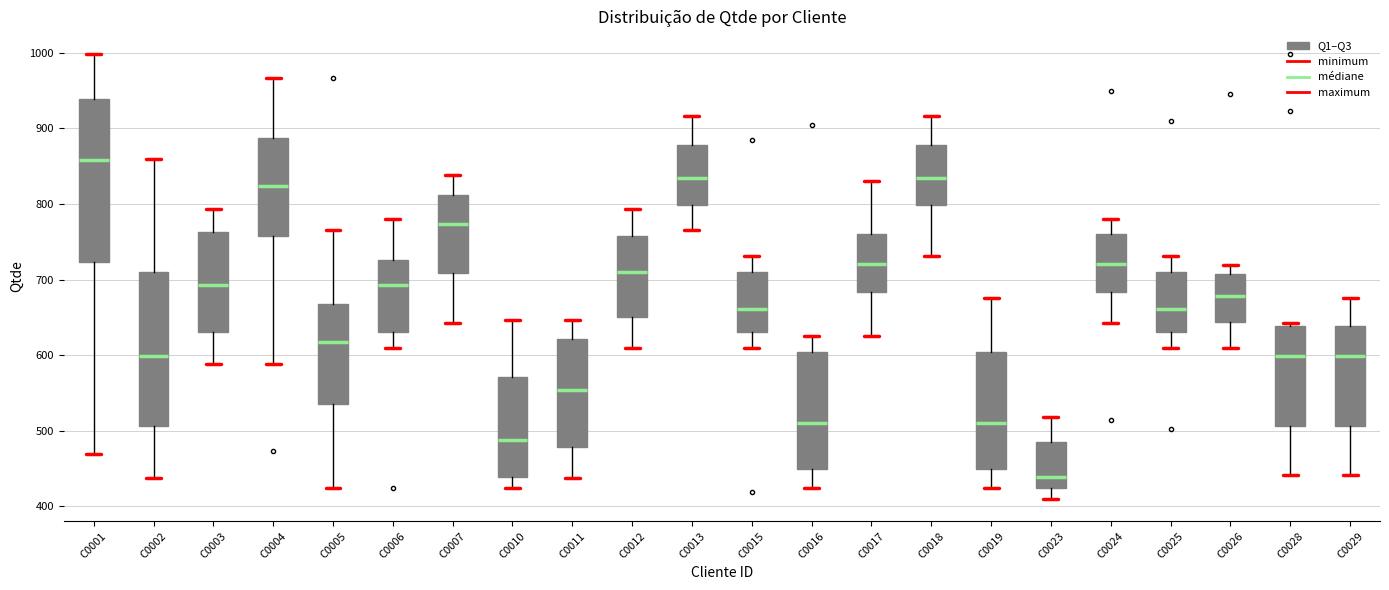

Reading left to right, transcribe this box plot: for each box, give where its median line is, the range the box spans, and where its two whiskers end, as read against the y-axis. The values are not printed on the chart, so give them approximately, as read against the axis.

C0001: median 860, box 720 to 940, whiskers 470 to 1000
C0002: median 600, box 510 to 710, whiskers 440 to 860
C0003: median 690, box 630 to 760, whiskers 590 to 790
C0004: median 820, box 760 to 890, whiskers 590 to 970
C0005: median 620, box 540 to 670, whiskers 430 to 770
C0006: median 690, box 630 to 730, whiskers 610 to 780
C0007: median 770, box 710 to 810, whiskers 640 to 840
C0010: median 490, box 440 to 570, whiskers 420 to 650
C0011: median 550, box 480 to 620, whiskers 440 to 650
C0012: median 710, box 650 to 760, whiskers 610 to 790
C0013: median 830, box 800 to 880, whiskers 770 to 920
C0015: median 660, box 630 to 710, whiskers 610 to 730
C0016: median 510, box 450 to 600, whiskers 430 to 630
C0017: median 720, box 680 to 760, whiskers 630 to 830
C0018: median 830, box 800 to 880, whiskers 730 to 920
C0019: median 510, box 450 to 600, whiskers 430 to 680
C0023: median 440, box 420 to 490, whiskers 410 to 520
C0024: median 720, box 680 to 760, whiskers 640 to 780
C0025: median 660, box 630 to 710, whiskers 610 to 730
C0026: median 680, box 640 to 710, whiskers 610 to 720
C0028: median 600, box 510 to 640, whiskers 440 to 640 (just above the box's upper edge)
C0029: median 600, box 510 to 640, whiskers 440 to 680